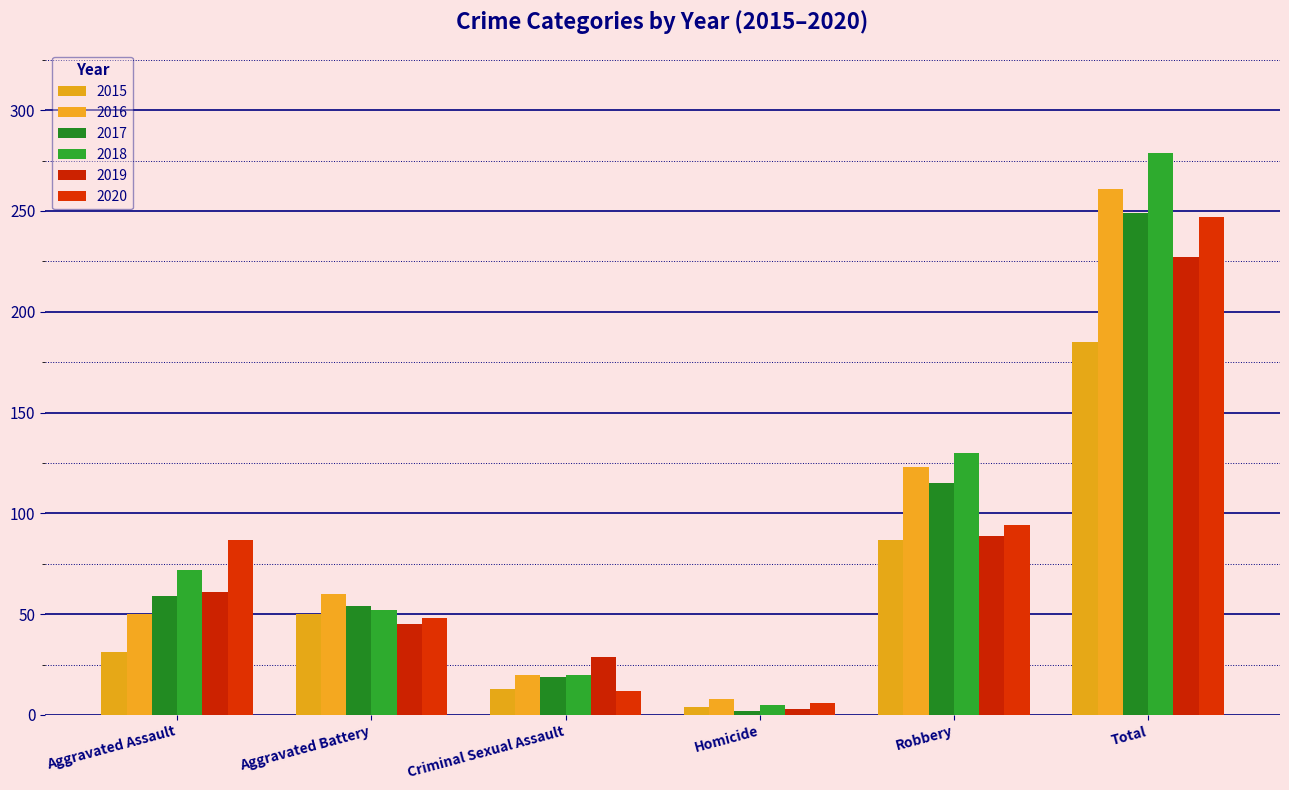

Is it true that 2017 equals 249 at Total?

True